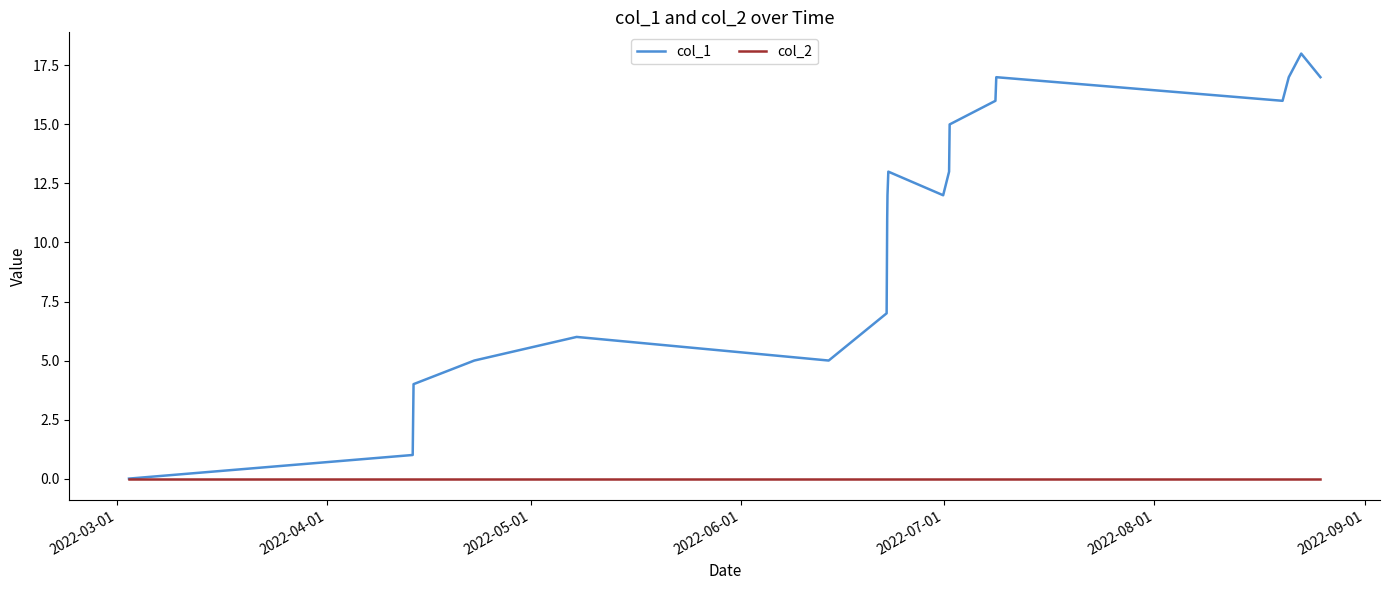

What is the maximum value shown in the chart?

18